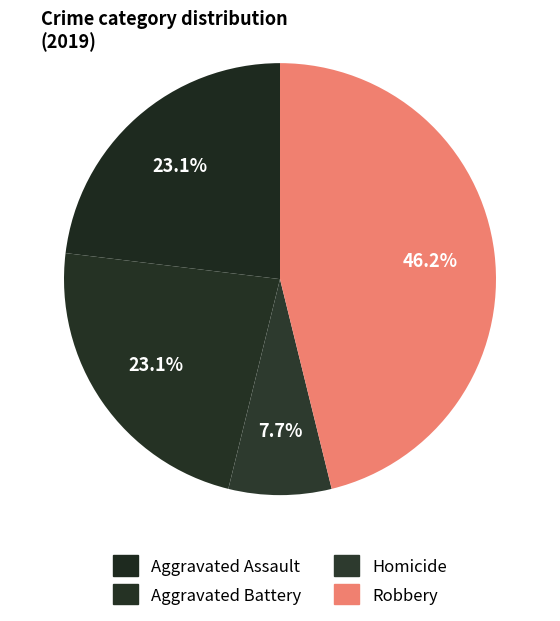

To the nearest percent, what is the difference between the largest and smallest slice percentages?

38%